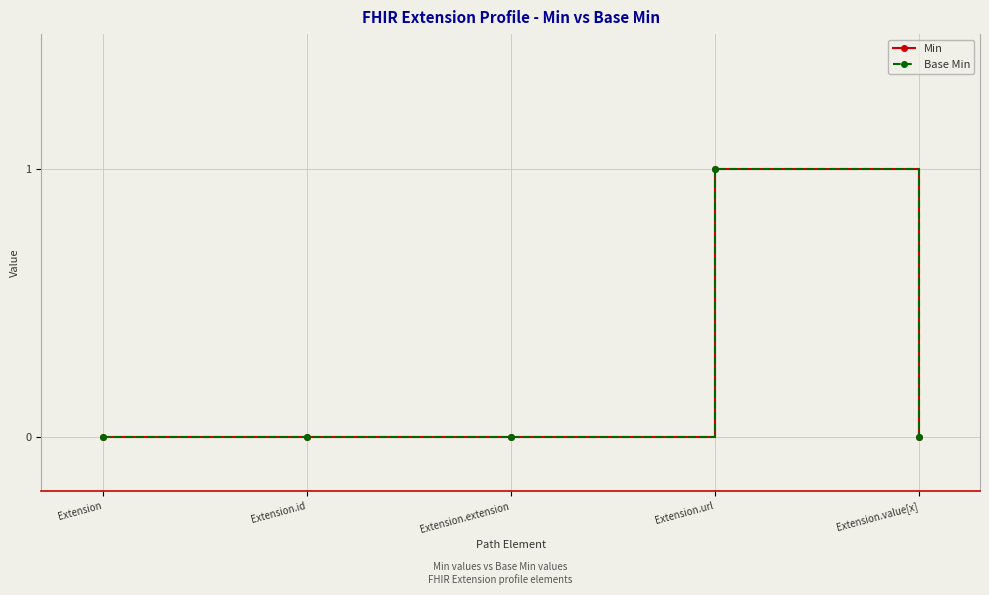

True or false: Min has more than 1 interior local peaks.

False